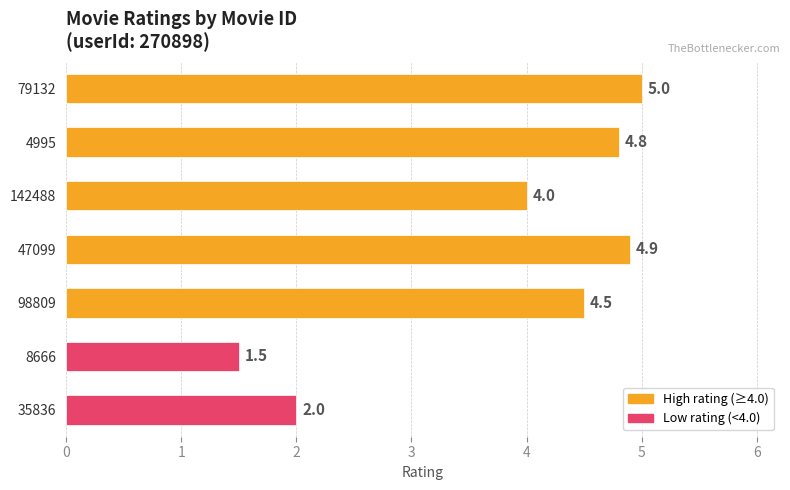

Reading top to bottom, what are all the values shown in this chart?

5.0	4.8	4.0	4.9	4.5	1.5	2.0